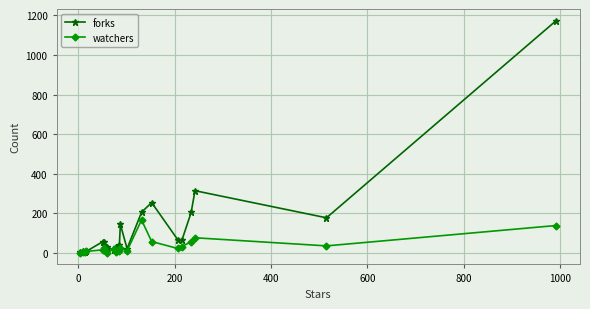

Rank the series by their average value, from highest to lowest.

forks, watchers